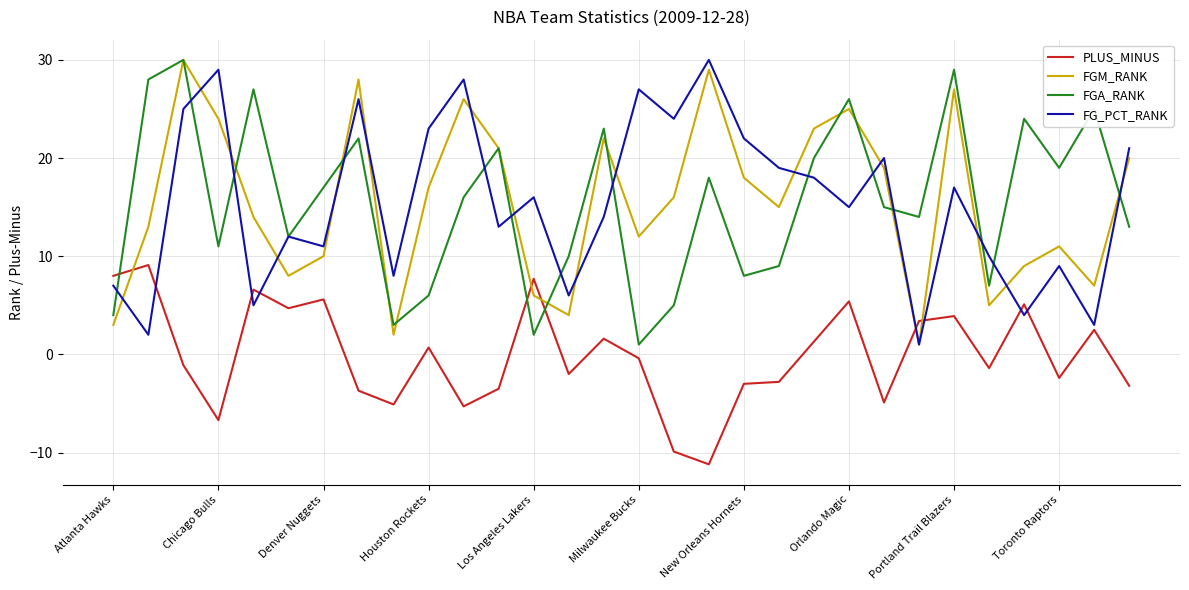

What is the highest value of the FGA_RANK series?

30.0